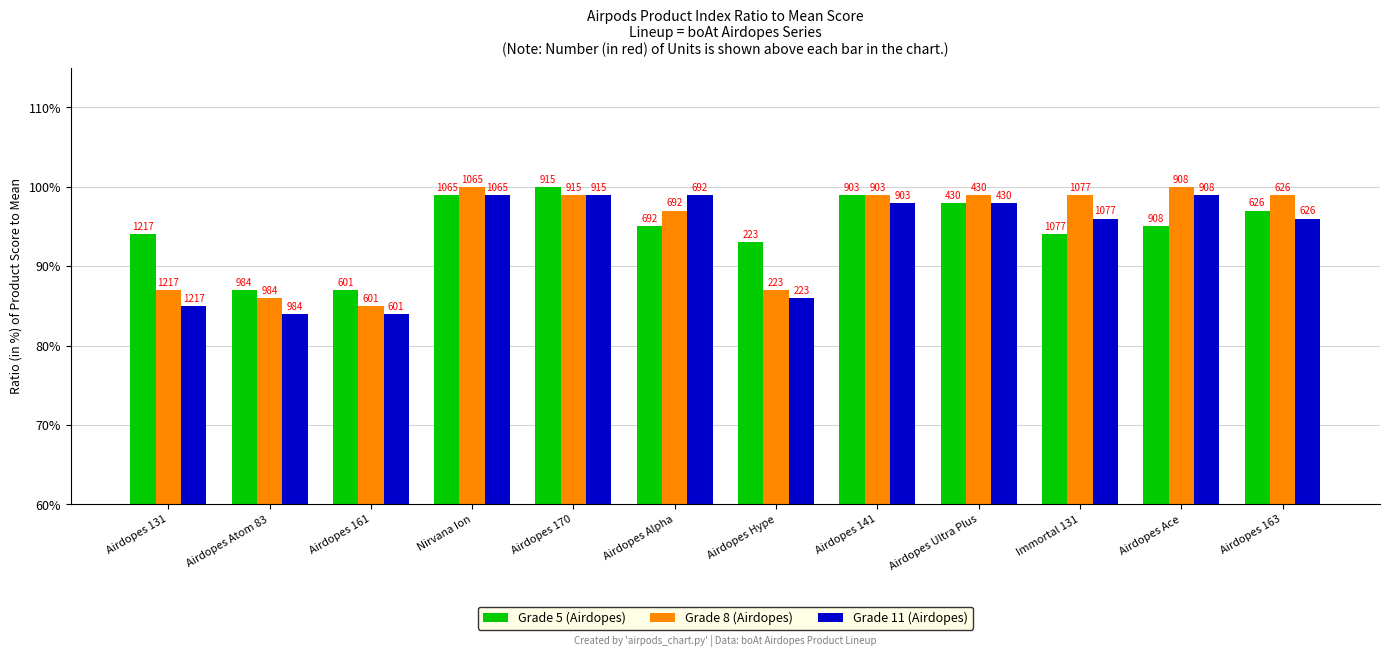

How many bars are there in total?

36